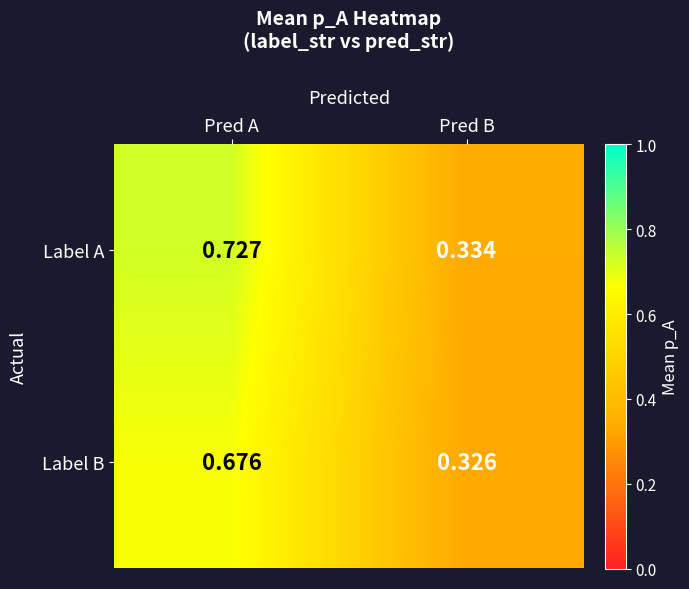

At which category is the sum across all series the highest?

Pred A